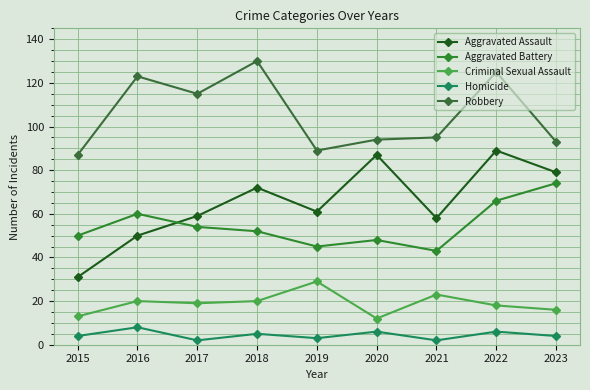

True or false: Aggravated Assault and Robbery intersect in this chart.

False